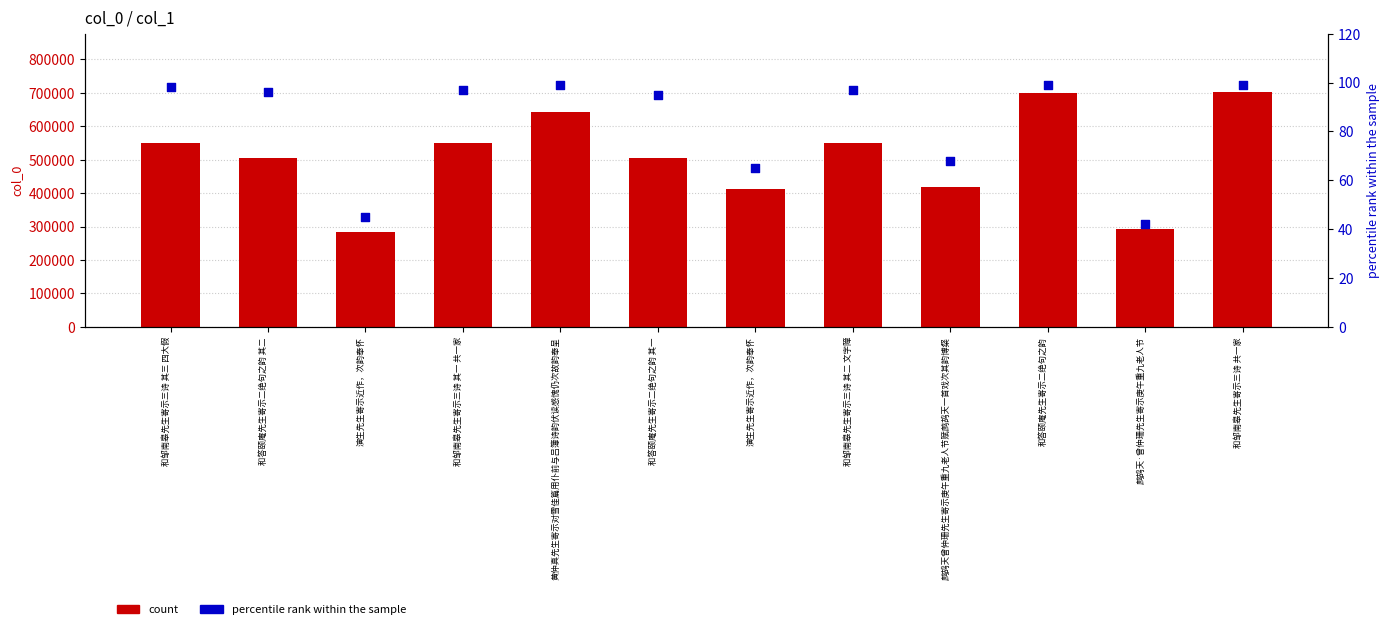

Which series contains the highest Y value?

count